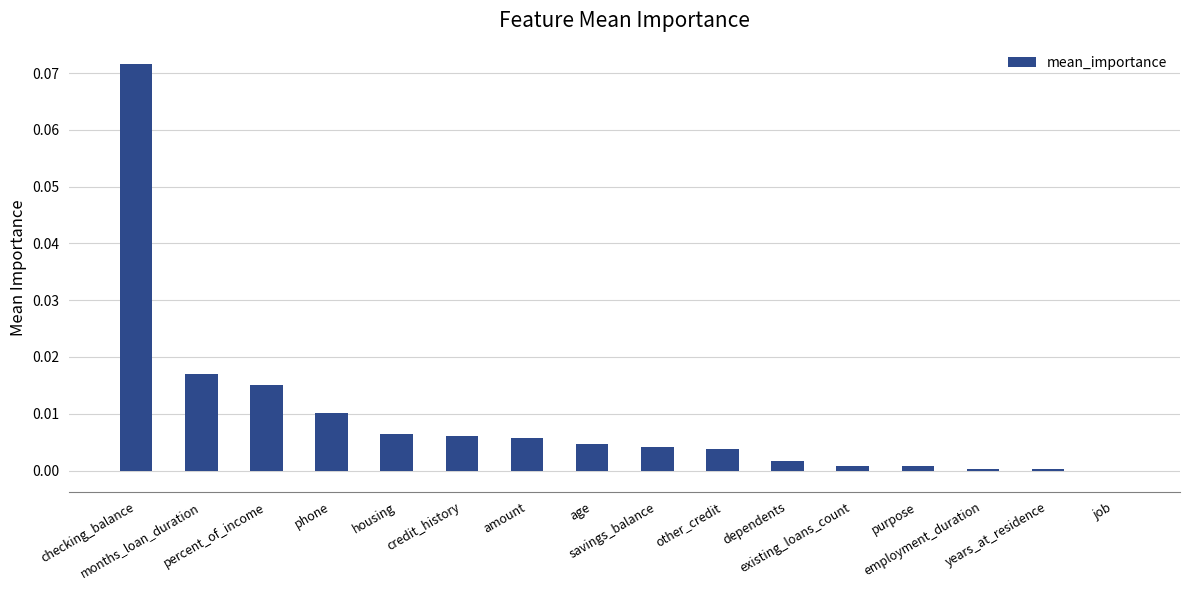

What is the maximum value shown in the chart?

0.1